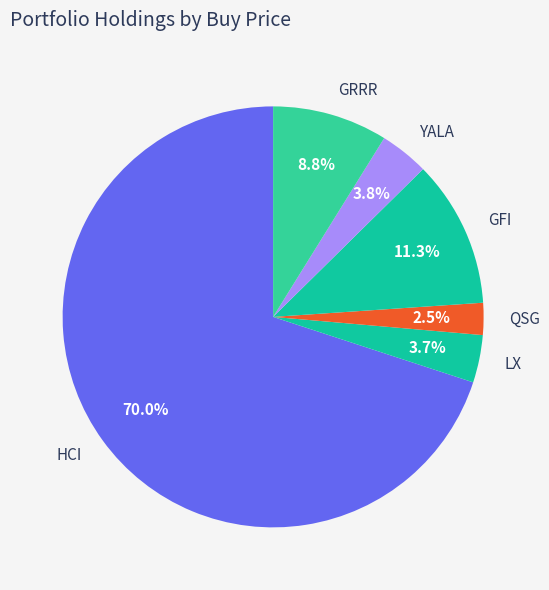

What percentage is the GRRR slice, to the nearest percent?

9%